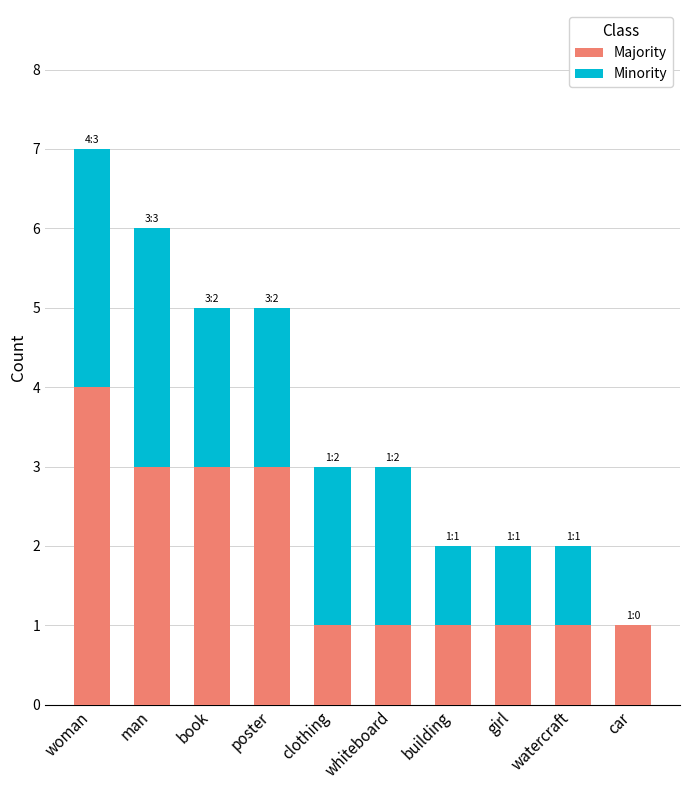

What are all the series names shown in the legend?

Majority, Minority